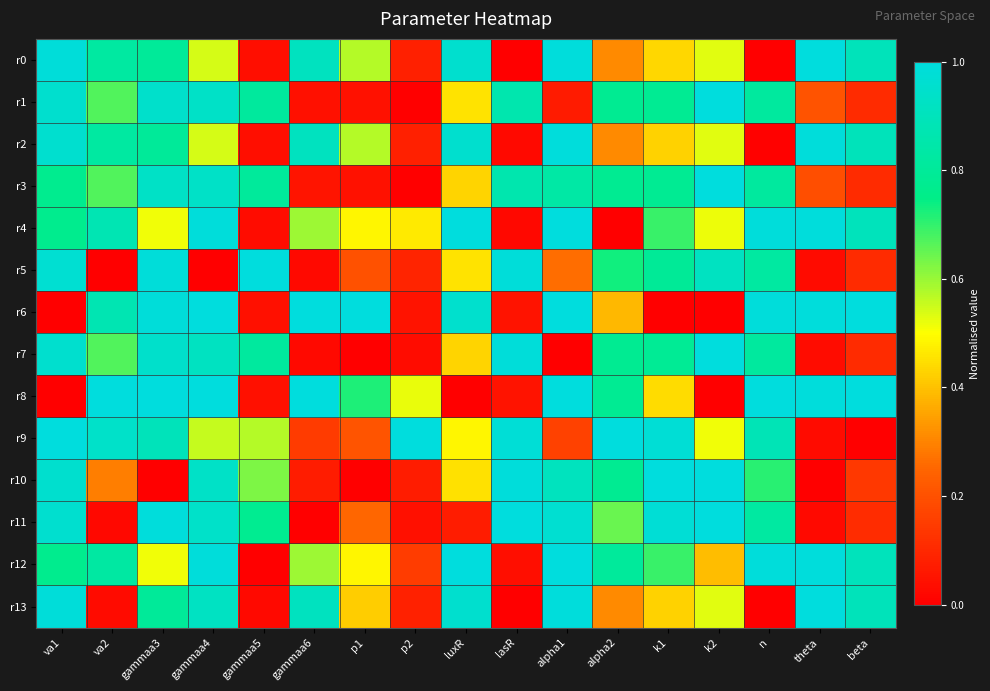

How many series are shown in this chart?

14